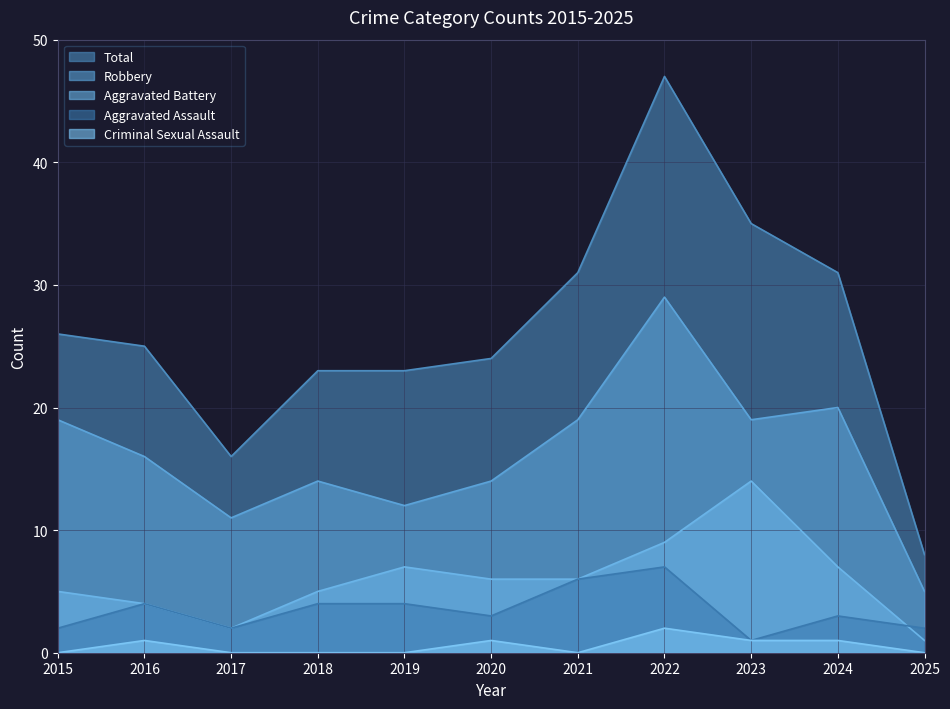

At which label is Criminal Sexual Assault closest to 1?

2016